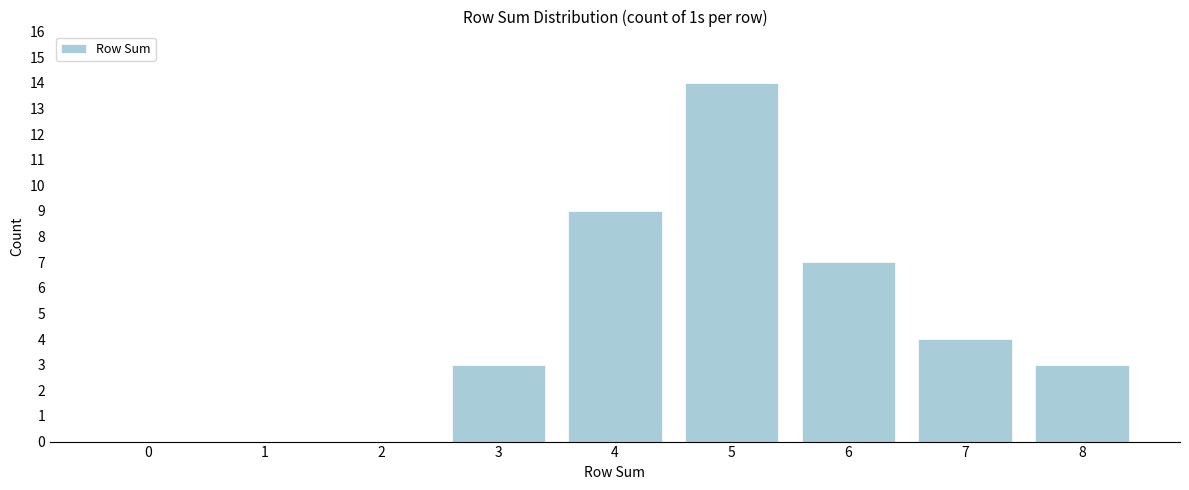

Reading right to left, transcribe all the data shown in this chart.

8=3	7=4	6=7	5=14	4=9	3=3	2=0	1=0	0=0